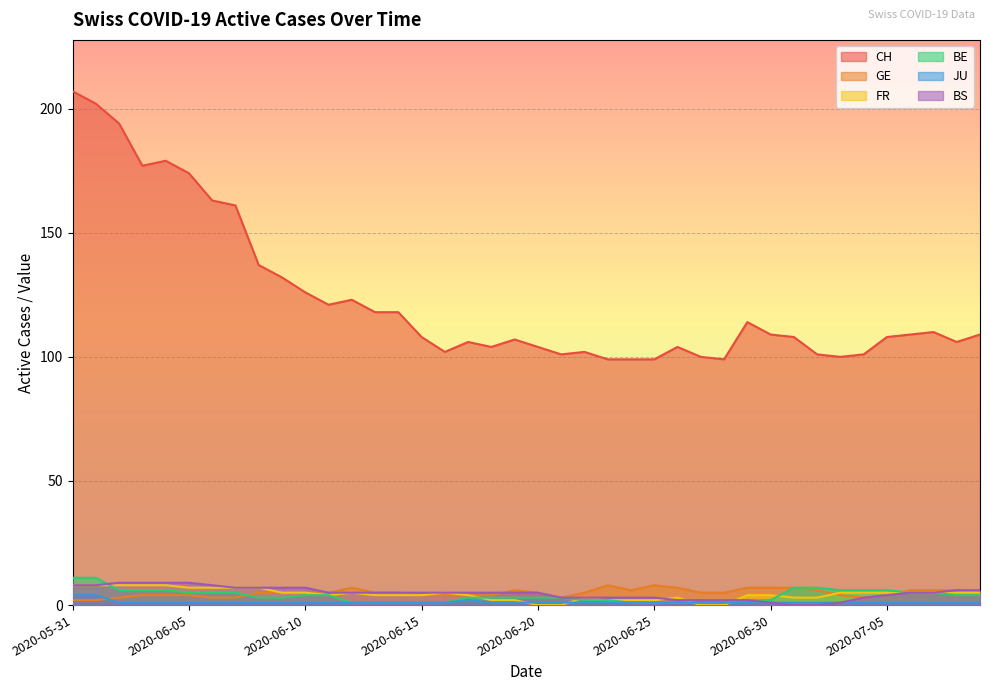

What is the label of the 37th point from the left?

2020-07-06